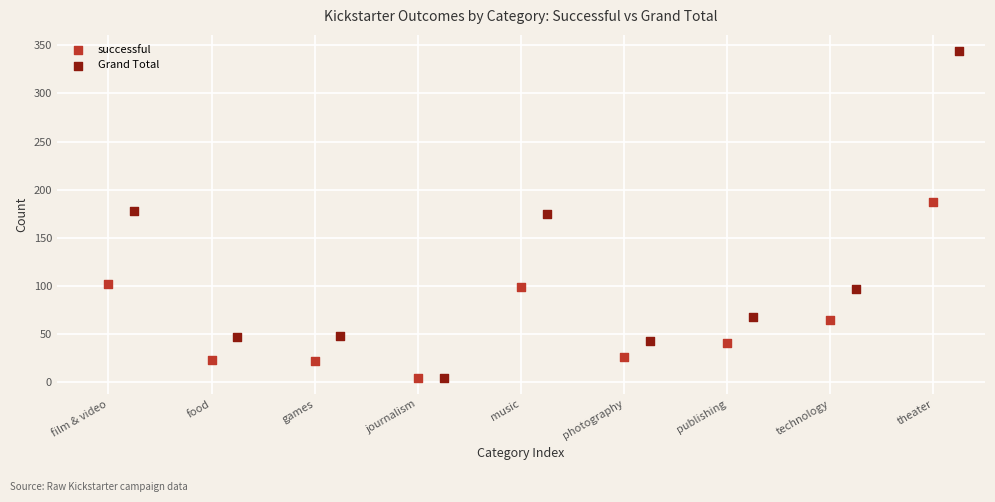

What are all the series names shown in the legend?

successful, Grand Total